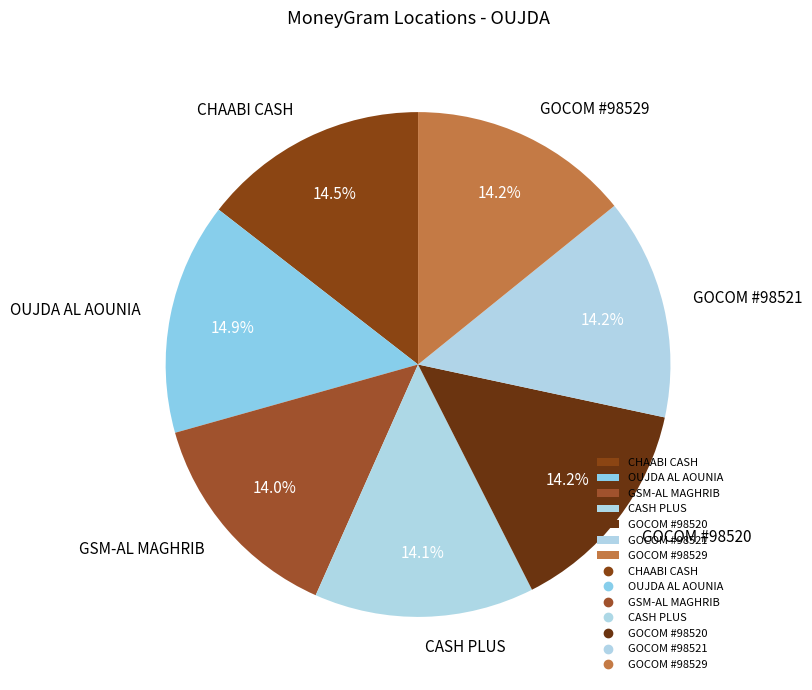

How many slices are in this pie chart?

7